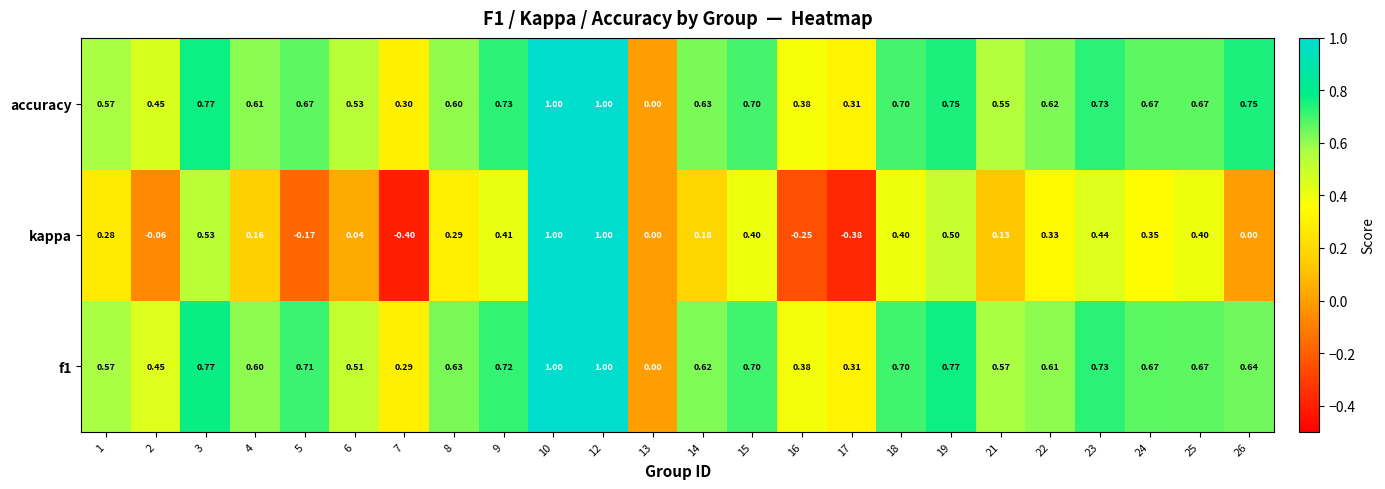

Which series has the largest total across all categories?

accuracy